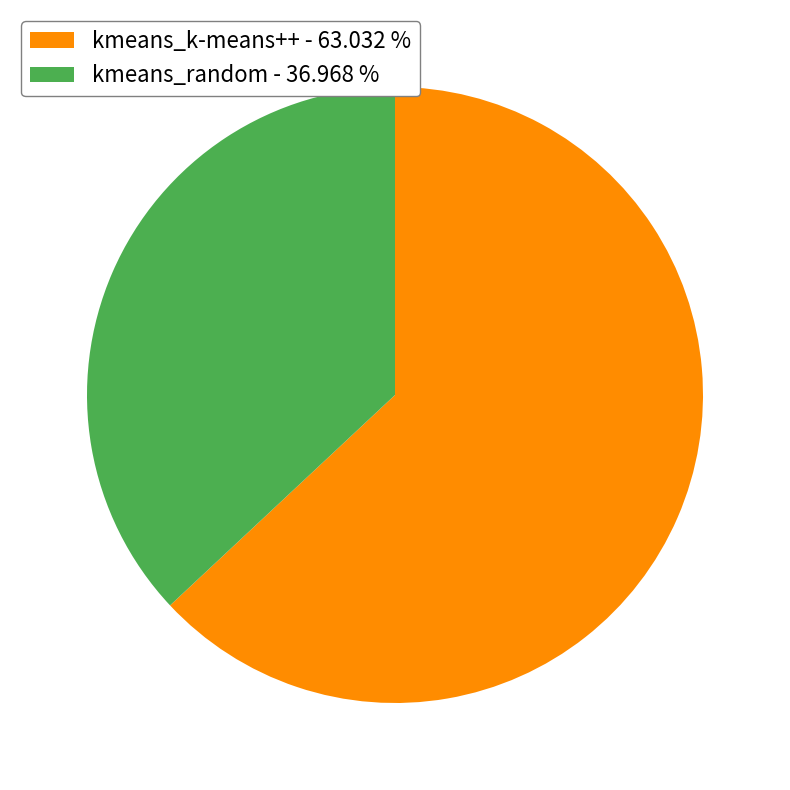

What is the largest slice in the pie chart?

kmeans_k-means++